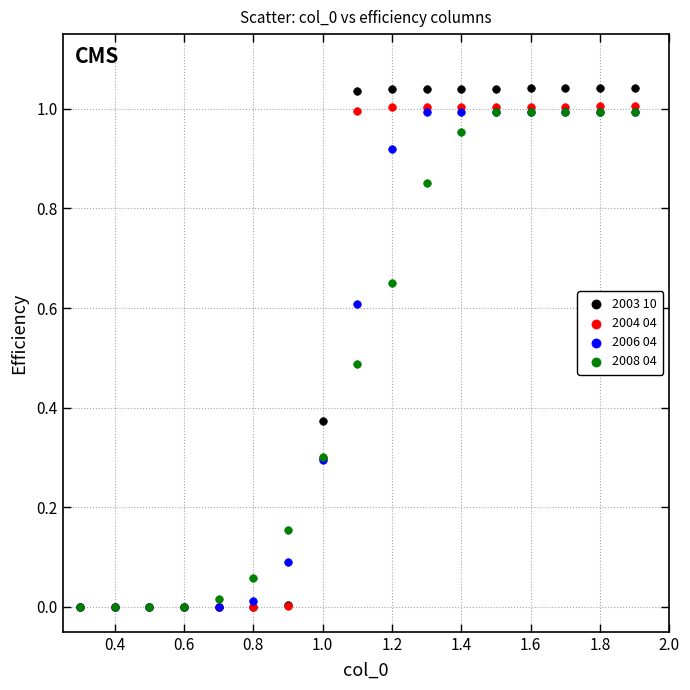

Which series contains the highest Y value?

2003 10